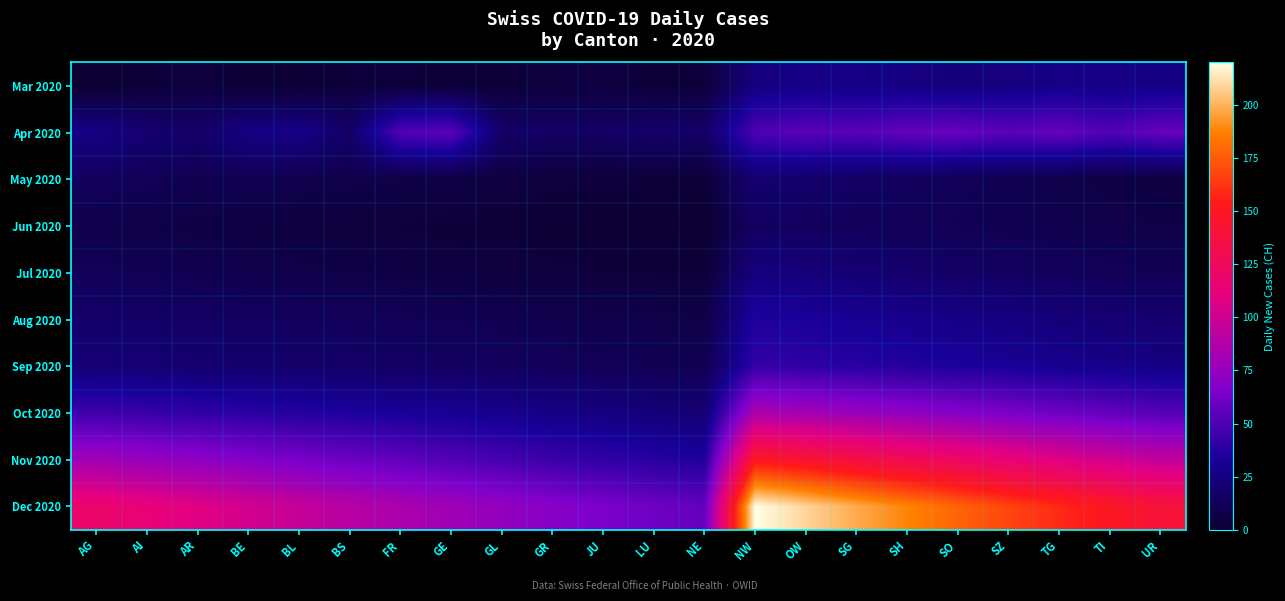

Which series changed the most between SH and SO?

Dec 2020